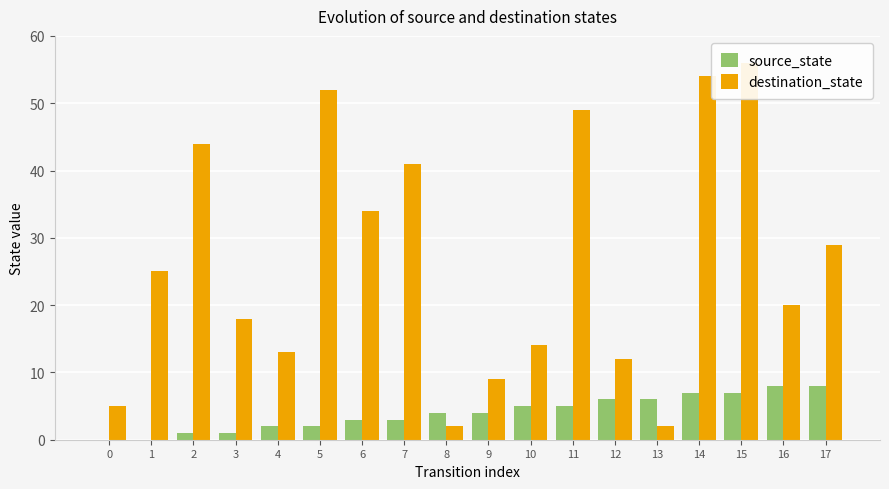

List the labels in order of destination_state value, smallest first.

8, 13, 0, 9, 12, 4, 10, 3, 16, 1, 17, 6, 7, 2, 11, 5, 14, 15